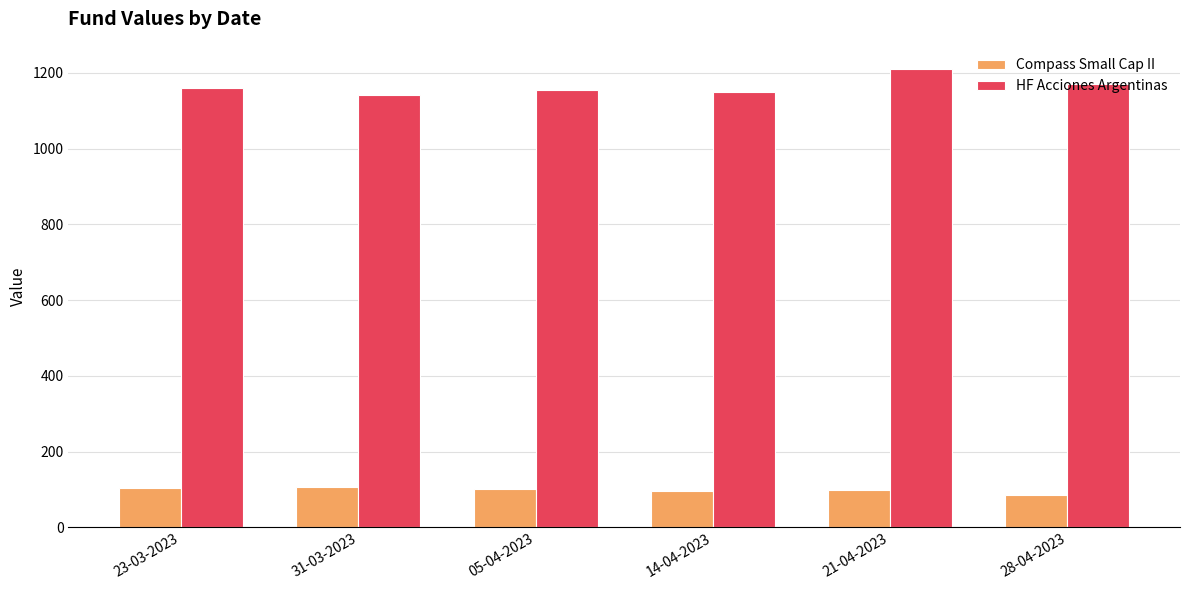

What is the difference between the Compass Small Cap II values at 05-04-2023 and 21-04-2023?

1.9